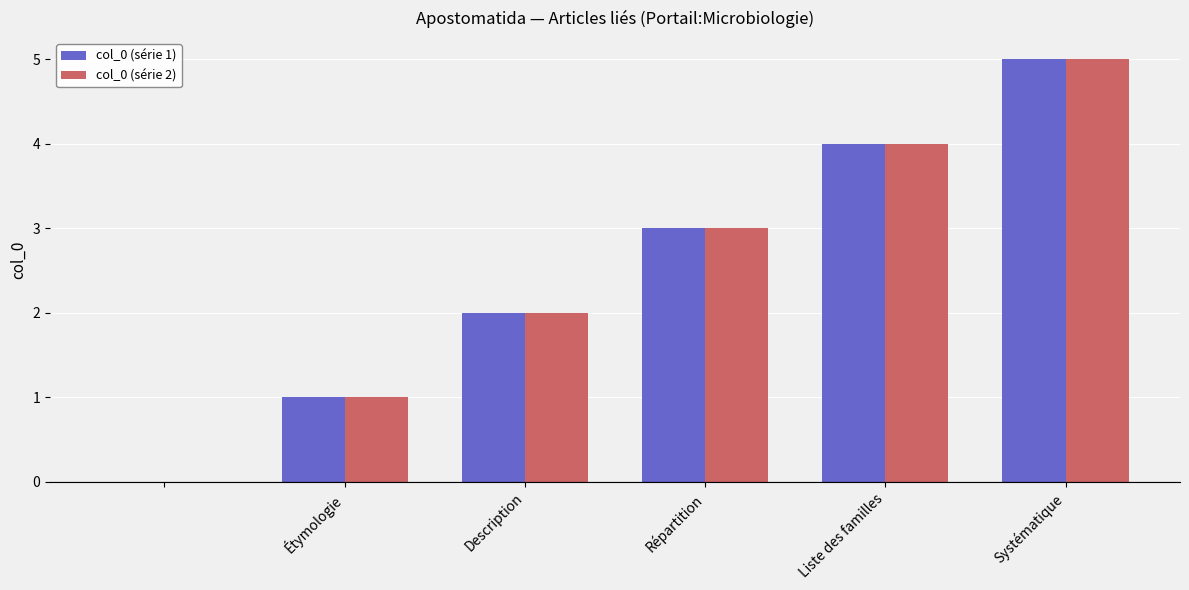

Reading left to right, what are all the values shown in this chart?

col_0 (série 1): 0	1	2	3	4	5
col_0 (série 2): 0	1	2	3	4	5